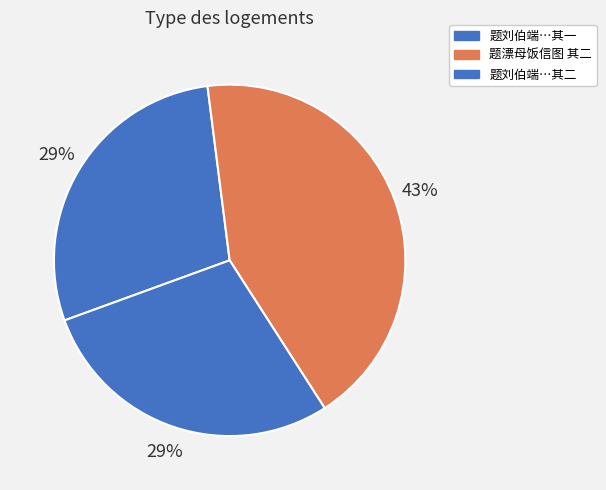

Count the number of slices in the pie.

3